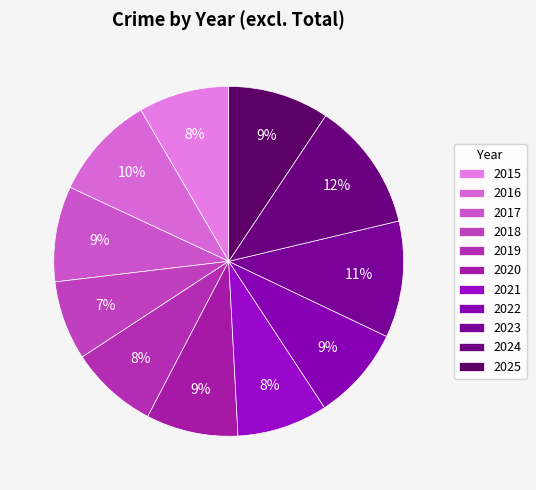

How many segments does this pie chart have?

11